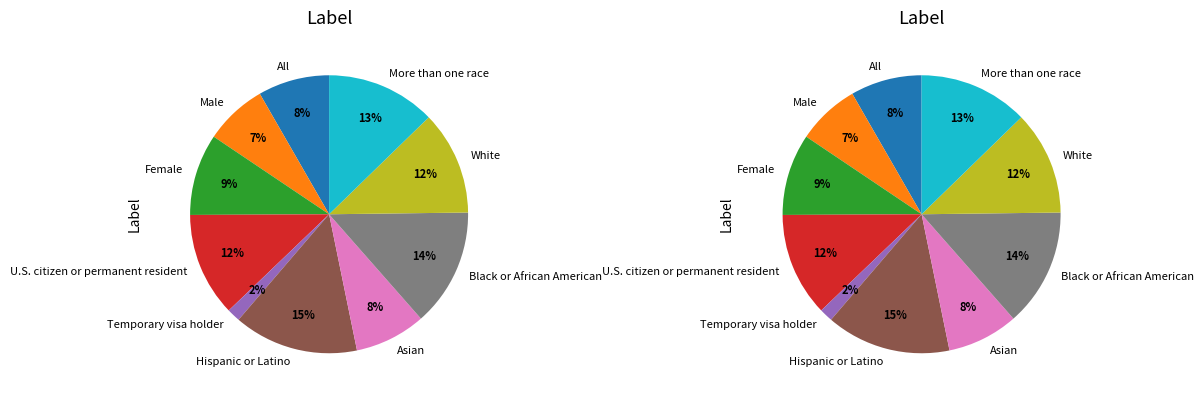

Does any single category account for the majority?

No